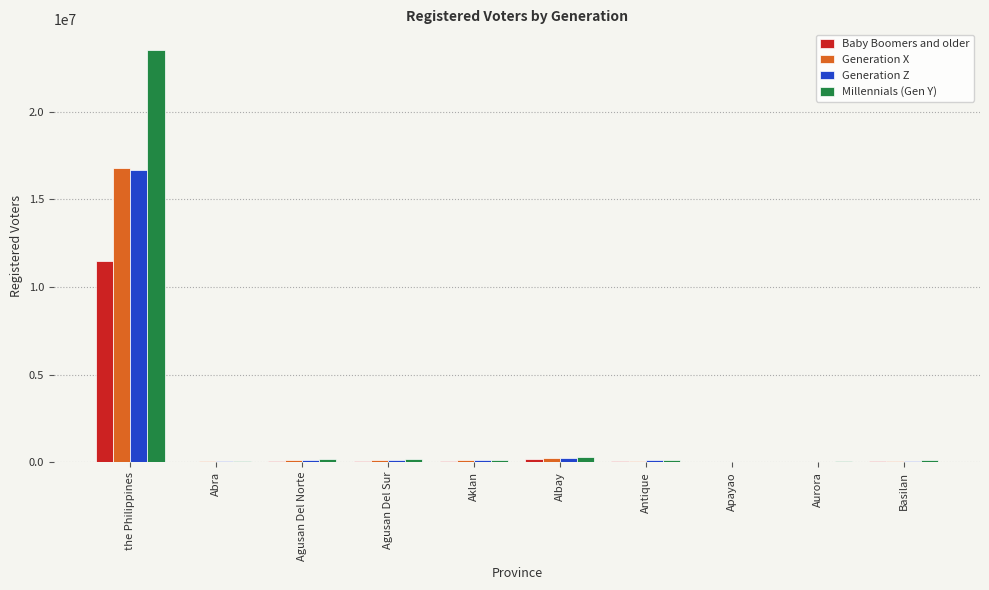

Which label corresponds to the largest value in the chart?

the Philippines